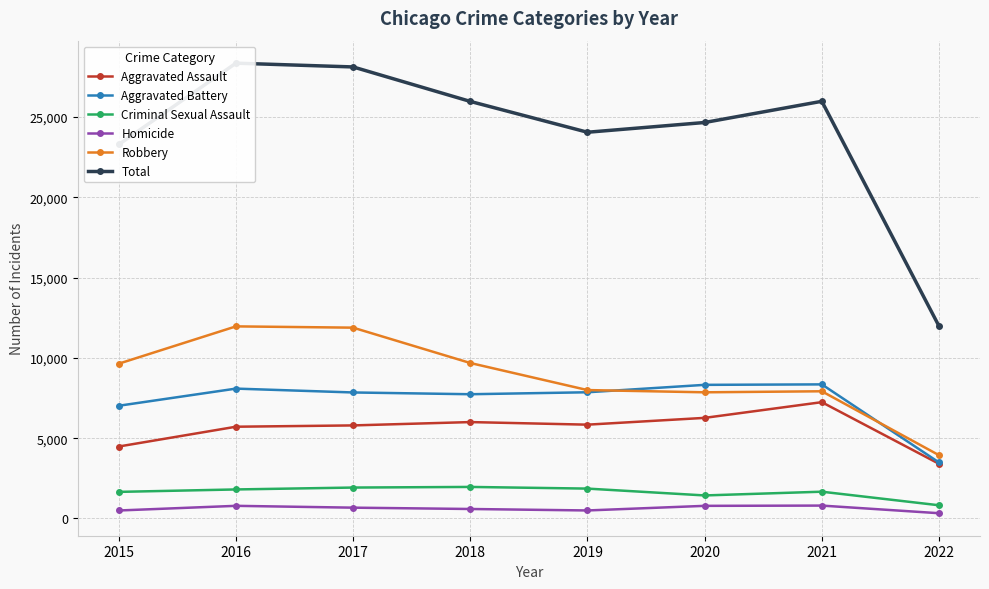

What is the value of the Criminal Sexual Assault point at the 1st from the left?

1655